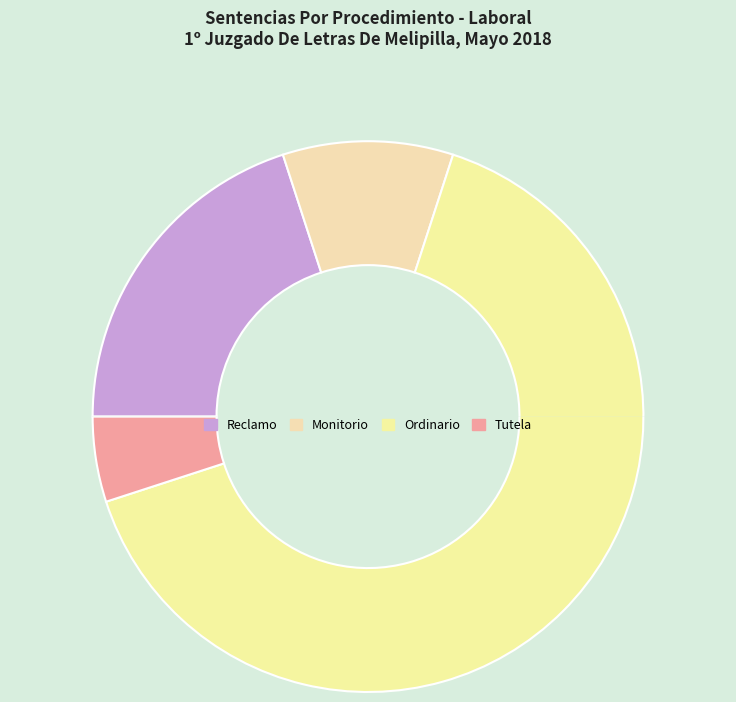

Rank the categories by value from lowest to highest.

Tutela, Monitorio, Reclamo, Ordinario